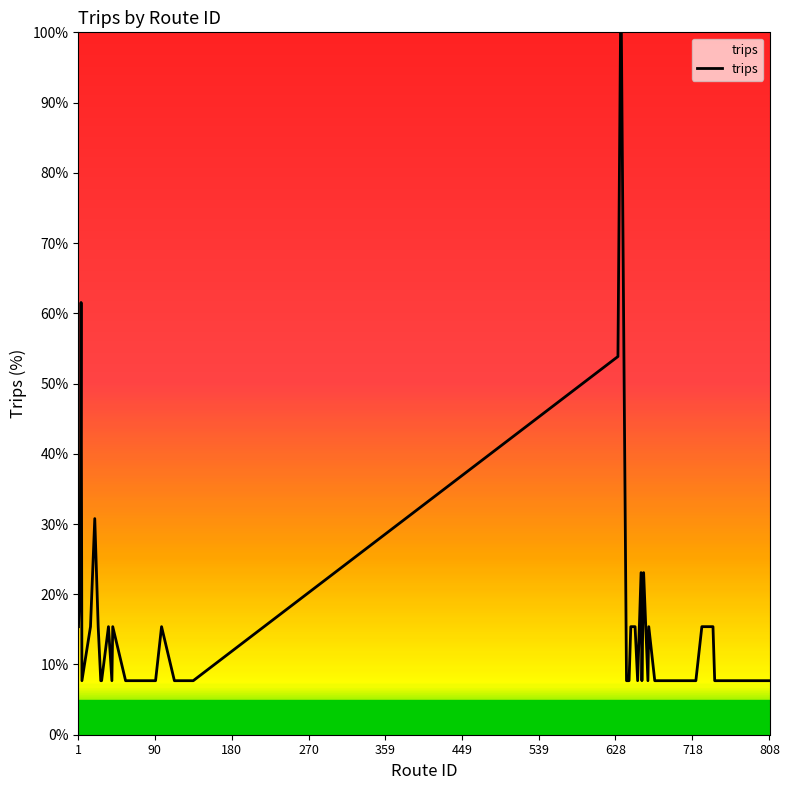

What is the difference between the maximum and minimum values?

92.3